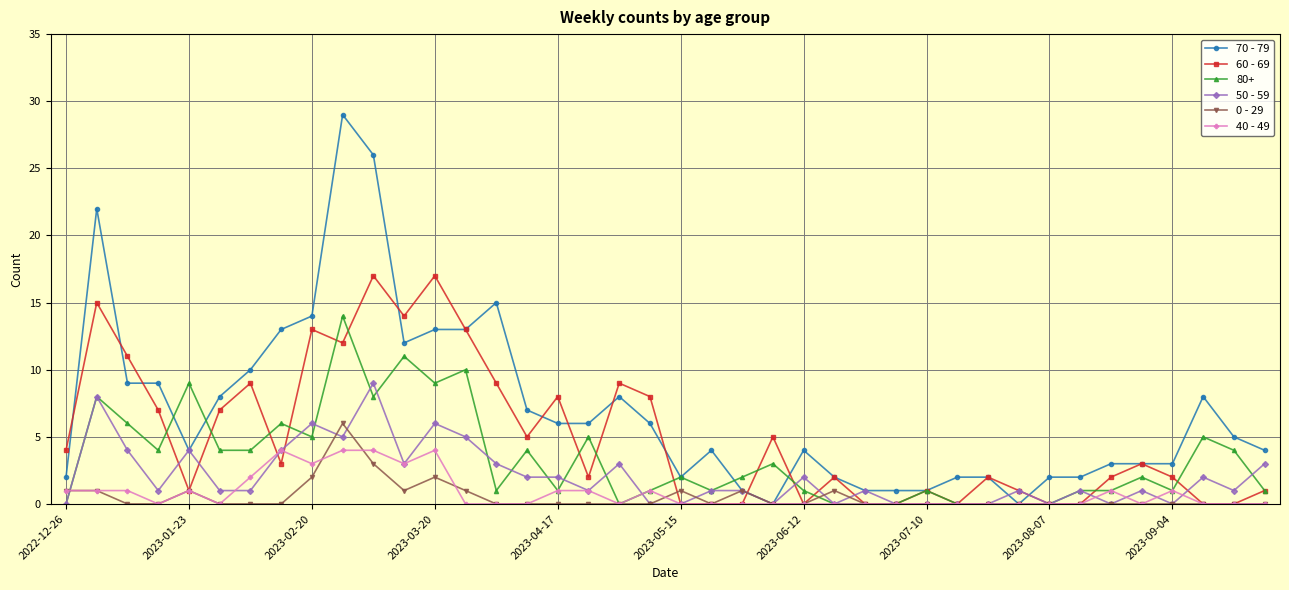

What is the maximum value shown in the chart?

29